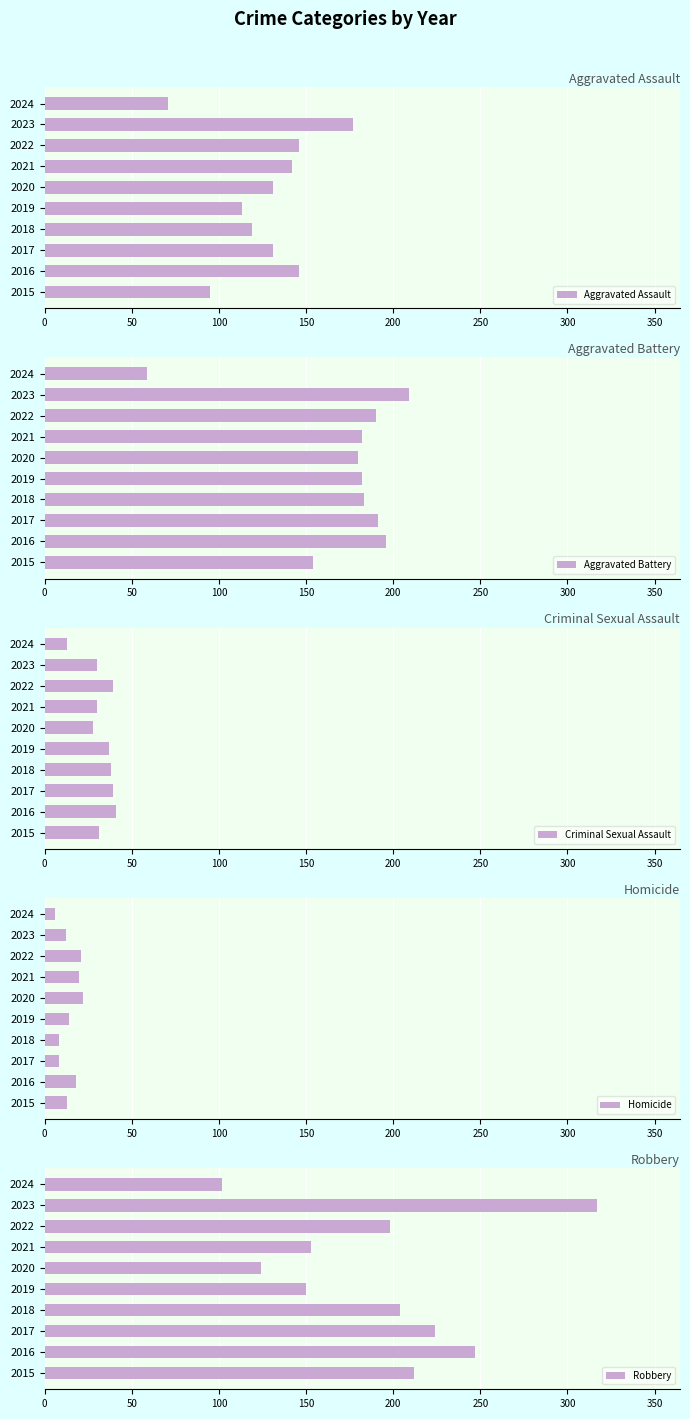

List the series in order of their peak value, lowest first.

Homicide, Criminal Sexual Assault, Aggravated Assault, Aggravated Battery, Robbery